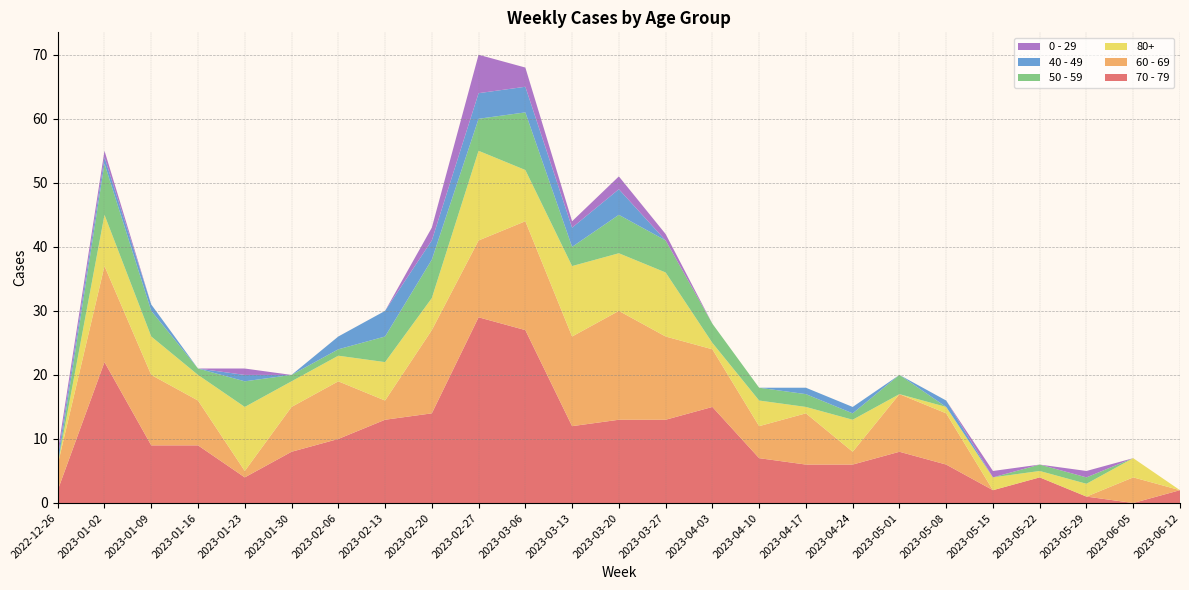

Reading left to right, extract all data points from this chart.

70 - 79: 2022-12-26=2	2023-01-02=22	2023-01-09=9	2023-01-16=9	2023-01-23=4	2023-01-30=8	2023-02-06=10	2023-02-13=13	2023-02-20=14	2023-02-27=29	2023-03-06=27	2023-03-13=12	2023-03-20=13	2023-03-27=13	2023-04-03=15	2023-04-10=7	2023-04-17=6	2023-04-24=6	2023-05-01=8	2023-05-08=6	2023-05-15=2	2023-05-22=4	2023-05-29=1	2023-06-05=0	2023-06-12=2
60 - 69: 2022-12-26=4	2023-01-02=15	2023-01-09=11	2023-01-16=7	2023-01-23=1	2023-01-30=7	2023-02-06=9	2023-02-13=3	2023-02-20=13	2023-02-27=12	2023-03-06=17	2023-03-13=14	2023-03-20=17	2023-03-27=13	2023-04-03=9	2023-04-10=5	2023-04-17=8	2023-04-24=2	2023-05-01=9	2023-05-08=8	2023-05-15=0	2023-05-22=0	2023-05-29=0	2023-06-05=4	2023-06-12=0
80+: 2022-12-26=0	2023-01-02=8	2023-01-09=6	2023-01-16=4	2023-01-23=10	2023-01-30=4	2023-02-06=4	2023-02-13=6	2023-02-20=5	2023-02-27=14	2023-03-06=8	2023-03-13=11	2023-03-20=9	2023-03-27=10	2023-04-03=1	2023-04-10=4	2023-04-17=1	2023-04-24=5	2023-05-01=0	2023-05-08=1	2023-05-15=2	2023-05-22=1	2023-05-29=2	2023-06-05=3	2023-06-12=0
50 - 59: 2022-12-26=0	2023-01-02=8	2023-01-09=4	2023-01-16=1	2023-01-23=4	2023-01-30=1	2023-02-06=1	2023-02-13=4	2023-02-20=6	2023-02-27=5	2023-03-06=9	2023-03-13=3	2023-03-20=6	2023-03-27=5	2023-04-03=3	2023-04-10=2	2023-04-17=2	2023-04-24=1	2023-05-01=3	2023-05-08=0	2023-05-15=0	2023-05-22=1	2023-05-29=1	2023-06-05=0	2023-06-12=0
40 - 49: 2022-12-26=1	2023-01-02=1	2023-01-09=1	2023-01-16=0	2023-01-23=1	2023-01-30=0	2023-02-06=2	2023-02-13=4	2023-02-20=3	2023-02-27=4	2023-03-06=4	2023-03-13=3	2023-03-20=4	2023-03-27=0	2023-04-03=0	2023-04-10=0	2023-04-17=1	2023-04-24=1	2023-05-01=0	2023-05-08=1	2023-05-15=0	2023-05-22=0	2023-05-29=0	2023-06-05=0	2023-06-12=0
0 - 29: 2022-12-26=1	2023-01-02=1	2023-01-09=0	2023-01-16=0	2023-01-23=1	2023-01-30=0	2023-02-06=0	2023-02-13=0	2023-02-20=2	2023-02-27=6	2023-03-06=3	2023-03-13=1	2023-03-20=2	2023-03-27=1	2023-04-03=0	2023-04-10=0	2023-04-17=0	2023-04-24=0	2023-05-01=0	2023-05-08=0	2023-05-15=1	2023-05-22=0	2023-05-29=1	2023-06-05=0	2023-06-12=0